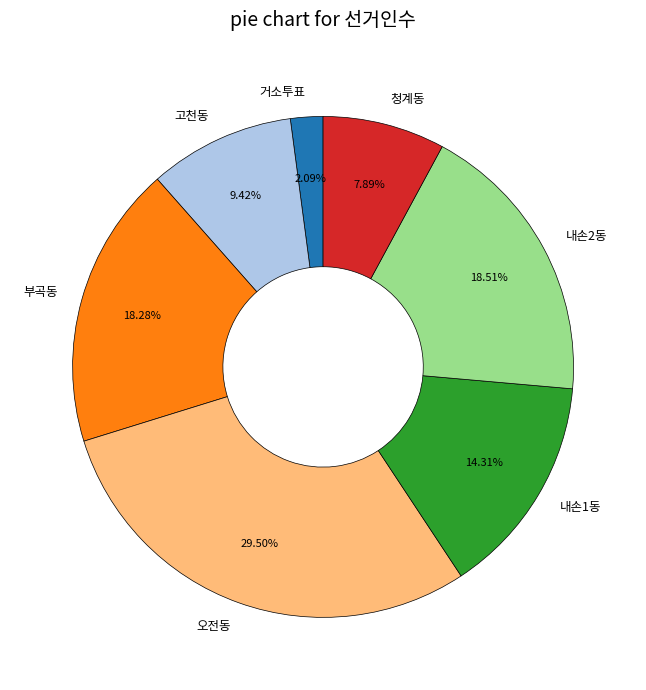

The 내손1동 slice represents 14% of the pie. True or false?

True